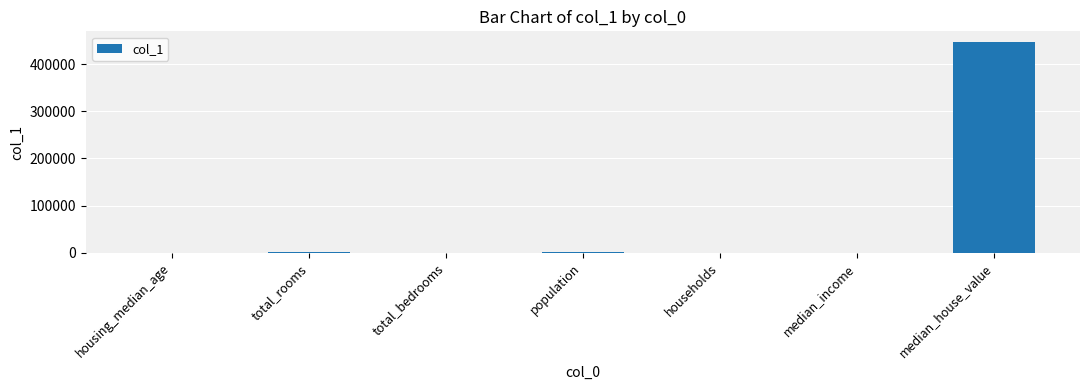

Which has a higher value, median_house_value or median_income?

median_house_value